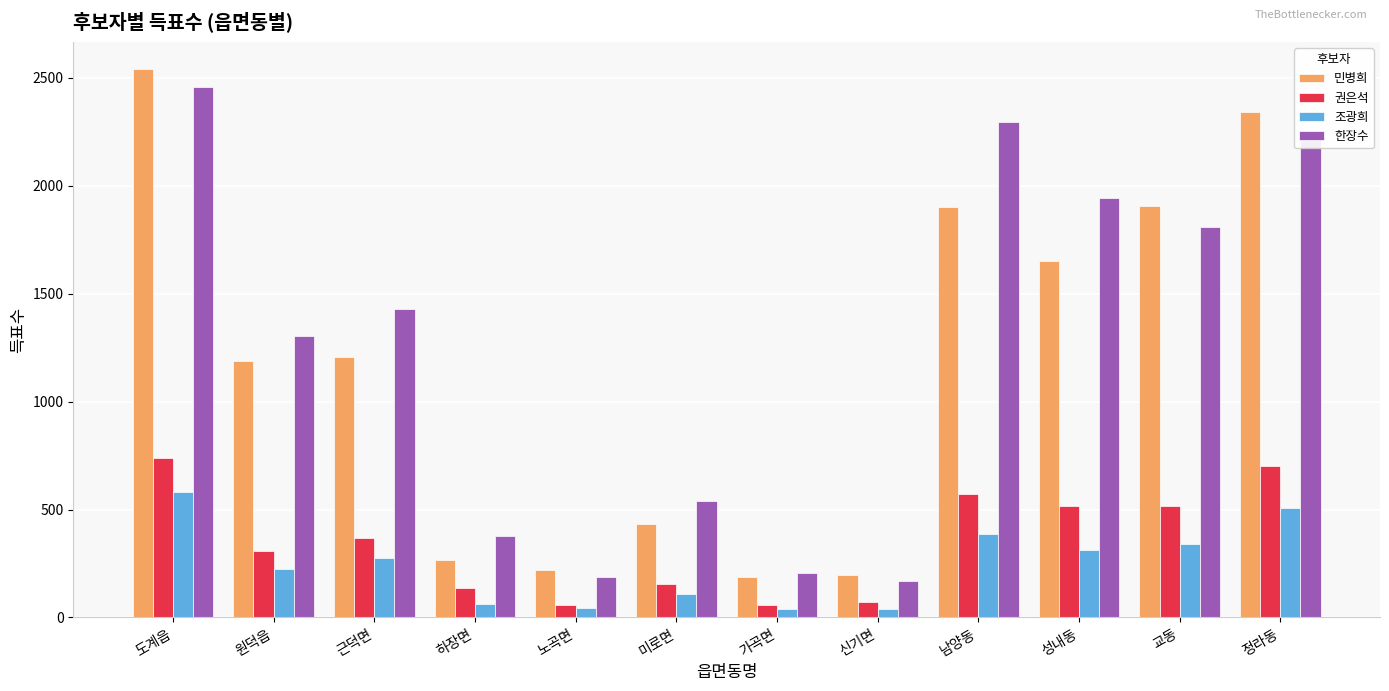

At which category is the sum across all series the highest?

도계읍